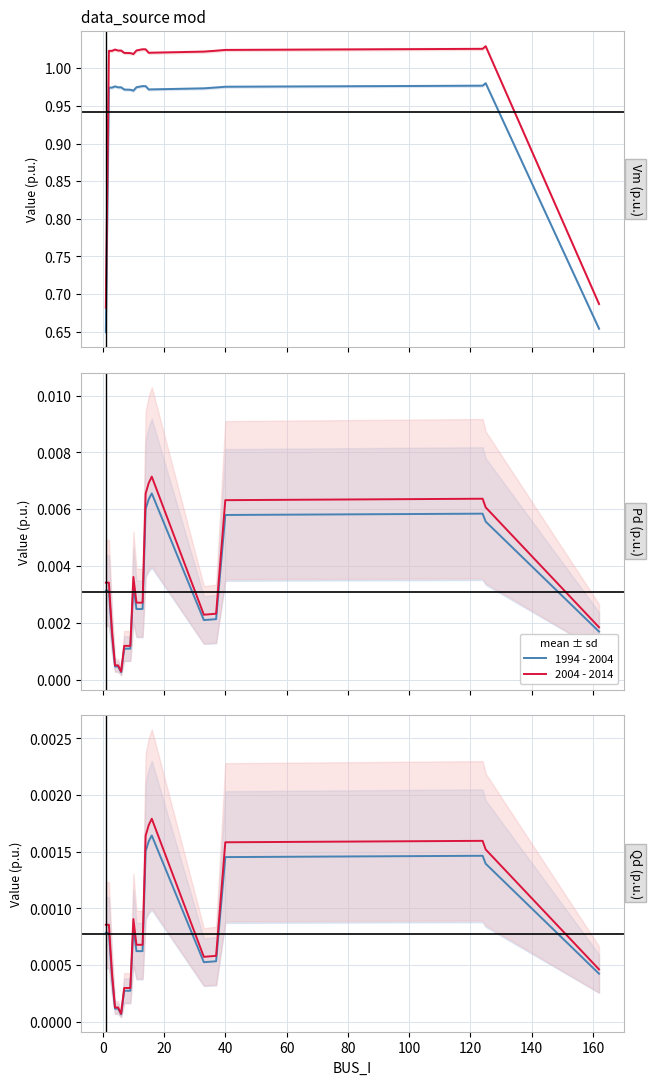

Does the chart display data point markers on the line(s)?

No